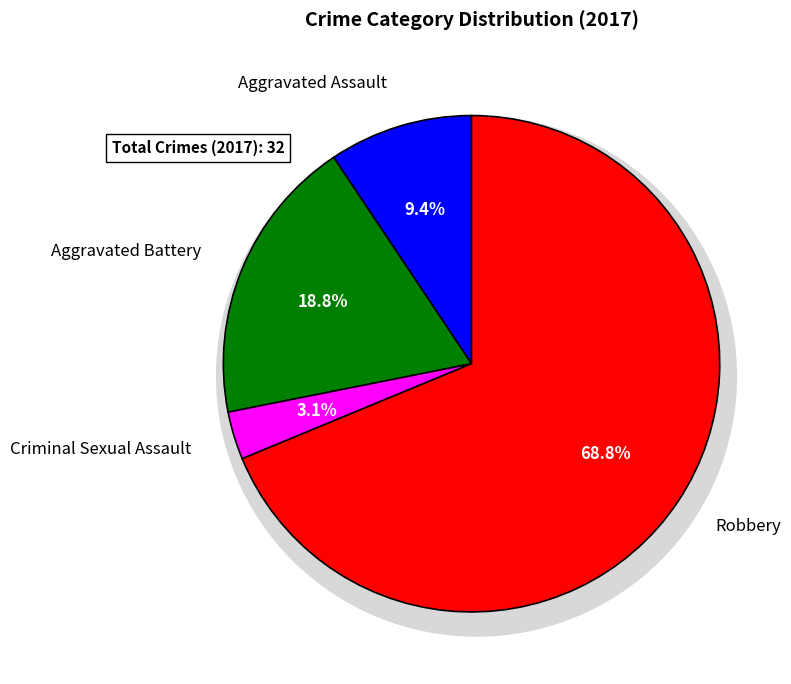

To the nearest percent, what is the difference between the Robbery and Criminal Sexual Assault slice percentages?

66%